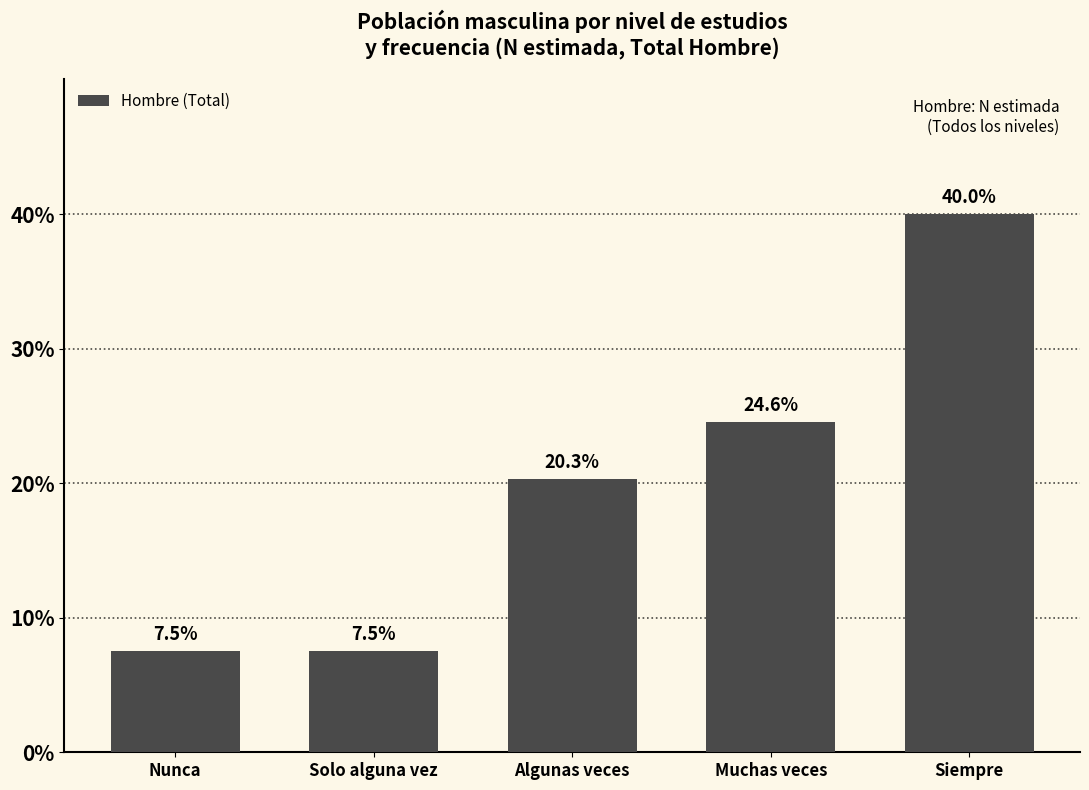

Reading right to left, extract all data points from this chart.

Siempre=40.0	Muchas veces=24.6	Algunas veces=20.3	Solo alguna vez=7.5	Nunca=7.5